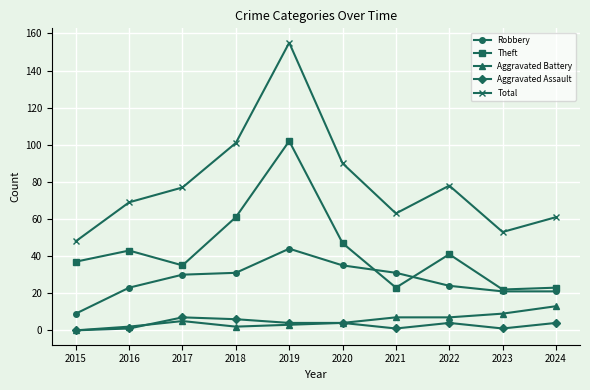

What are all the series names shown in the legend?

Robbery, Theft, Aggravated Battery, Aggravated Assault, Total